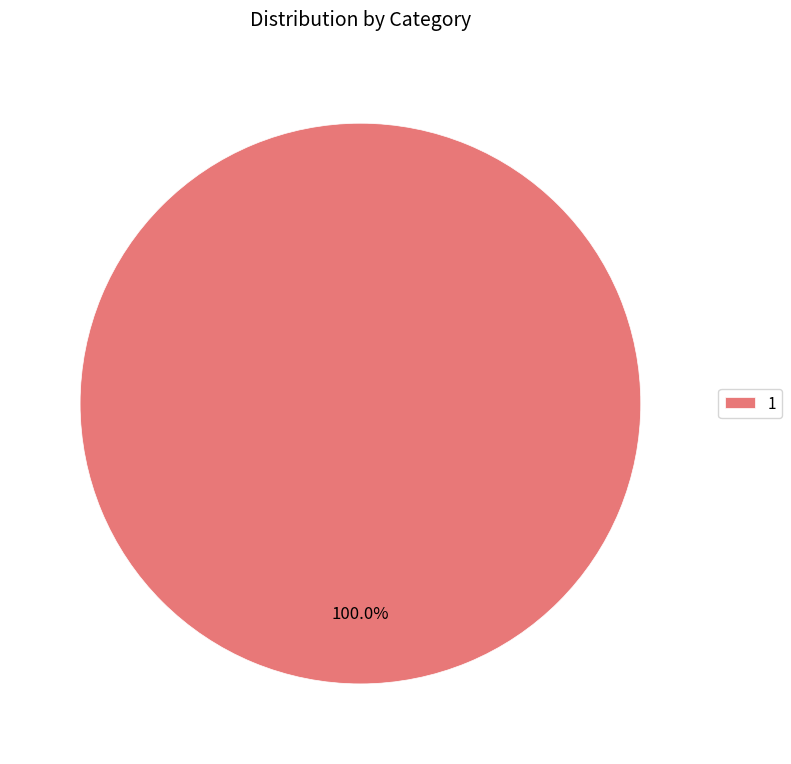

Which slice represents more than half of the pie?

1